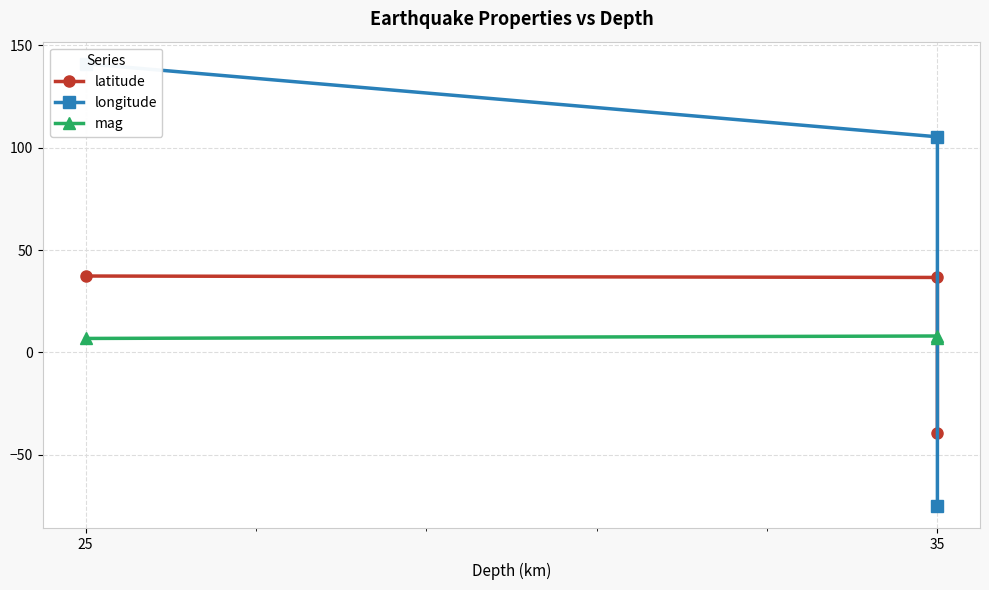

Reading right to left, list all the values displayed in this chart.

latitude: -39.5	36.6	37.3
longitude: -75.0	105.3	141.0
mag: 7.2	8.0	6.8